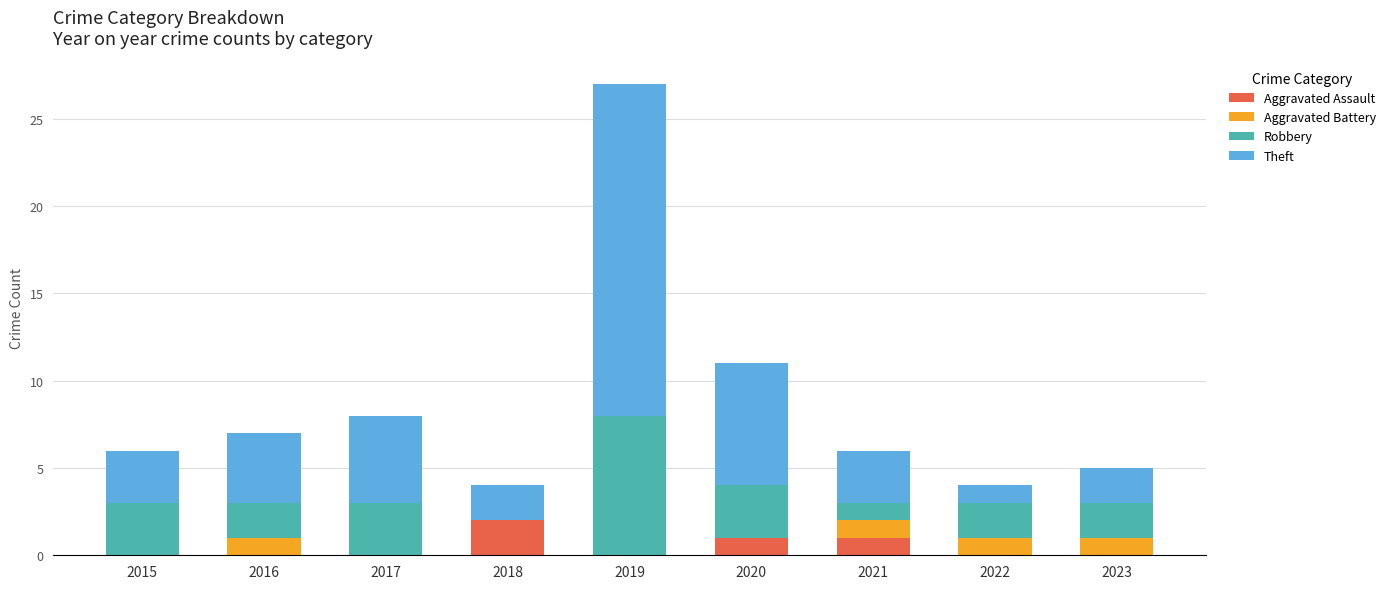

Are the bars horizontal?

No